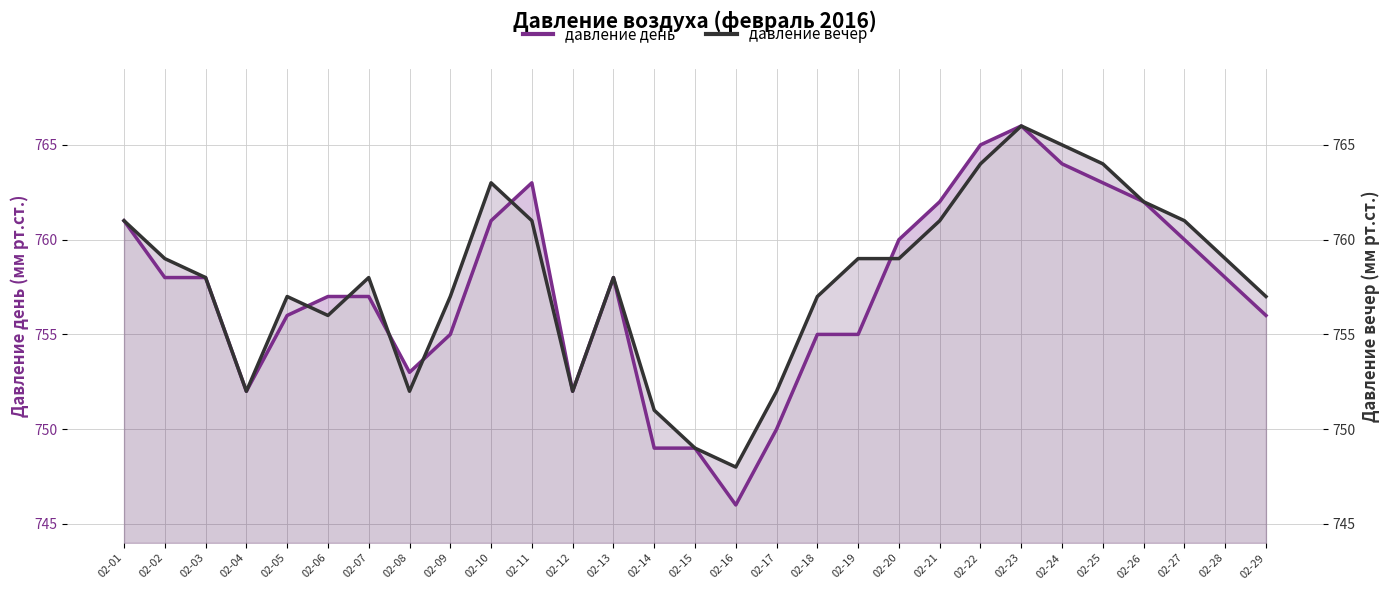

The value of давление день at 02-24 is 764. True or false?

True